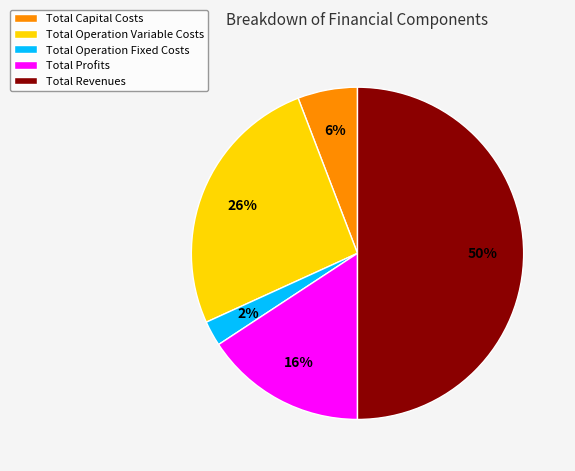

Which category accounts for the majority?

Total Revenues